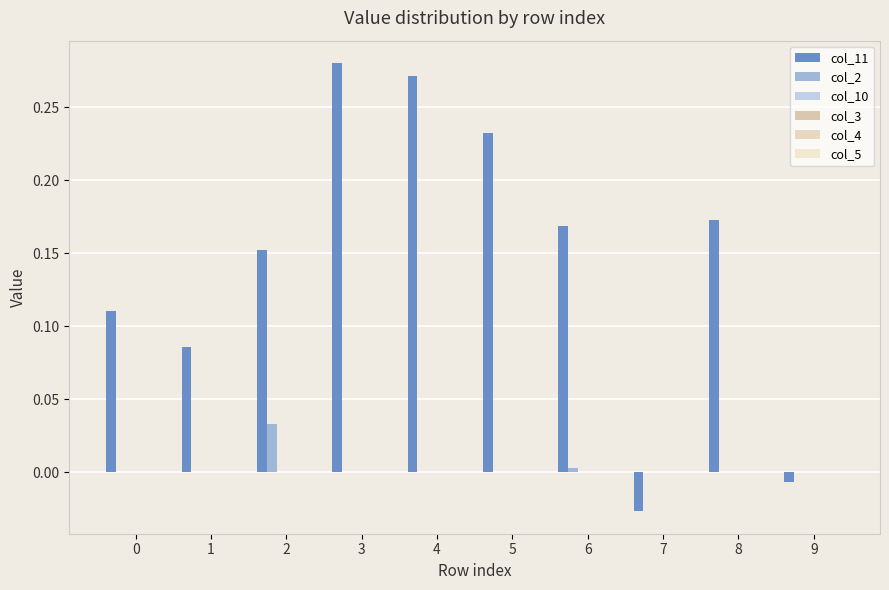

Are the bars grouped side by side (vs. stacked)?

Yes